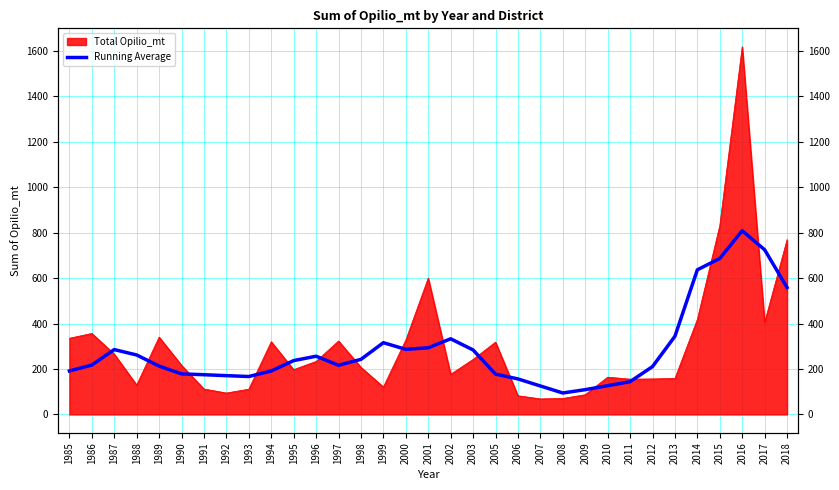

Reading left to right, extract all data points from this chart.

191.5	217.4	285.4	261.7	212.7	178.5	174.8	170.8	166.9	191.2	236.9	256.2	216.4	242.4	315.7	286.4	293.4	332.8	283.8	177.6	156.3	125.3	94.5	109.1	126.6	144.3	210.5	343.9	636.4	686.2	808.2	724.6	558.4